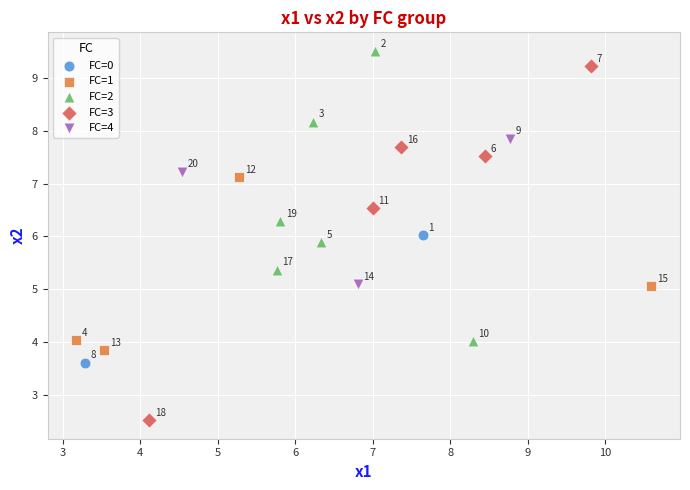

Which series has the widest spread of Y values?

FC=3